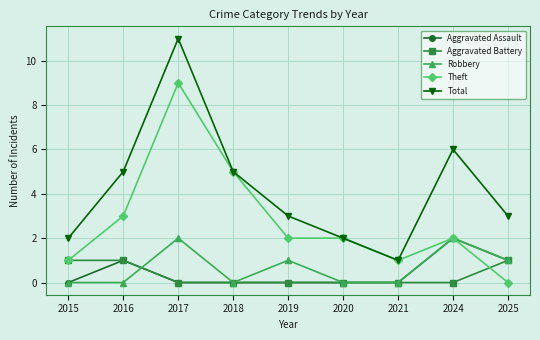

Which label corresponds to the largest value in the chart?

2017